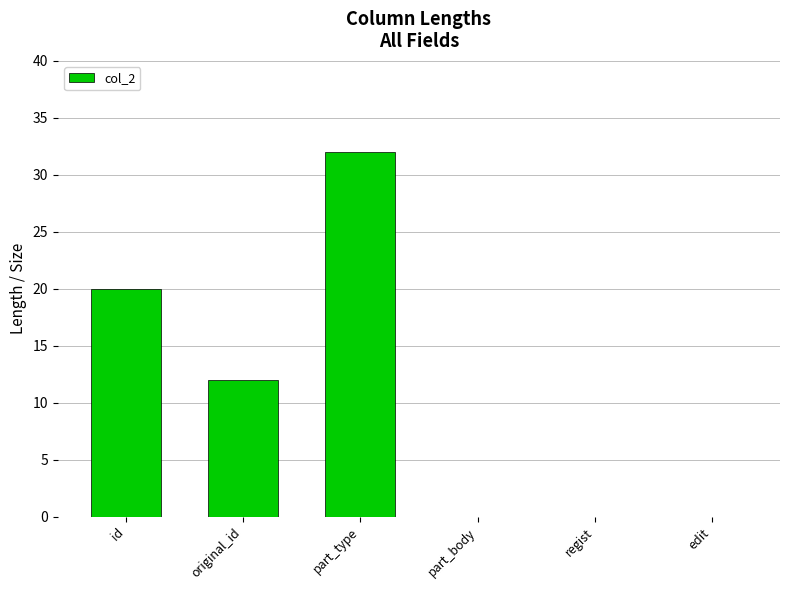

Which has a higher value, part_type or id?

part_type